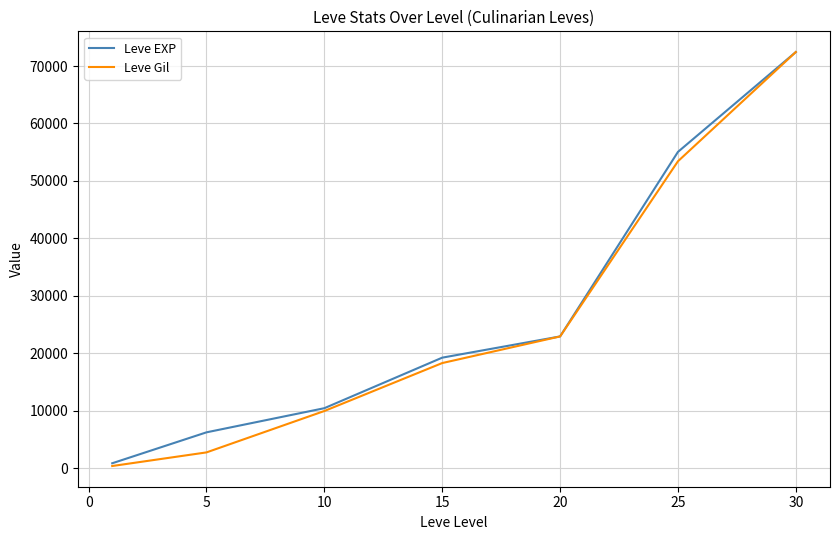

Reading right to left, what are all the values shown in this chart?

Leve EXP: 72430	55060	22960	19270	10480	6280	900
Leve Gil: 72430	53430	22960	18330	9990	2790	420